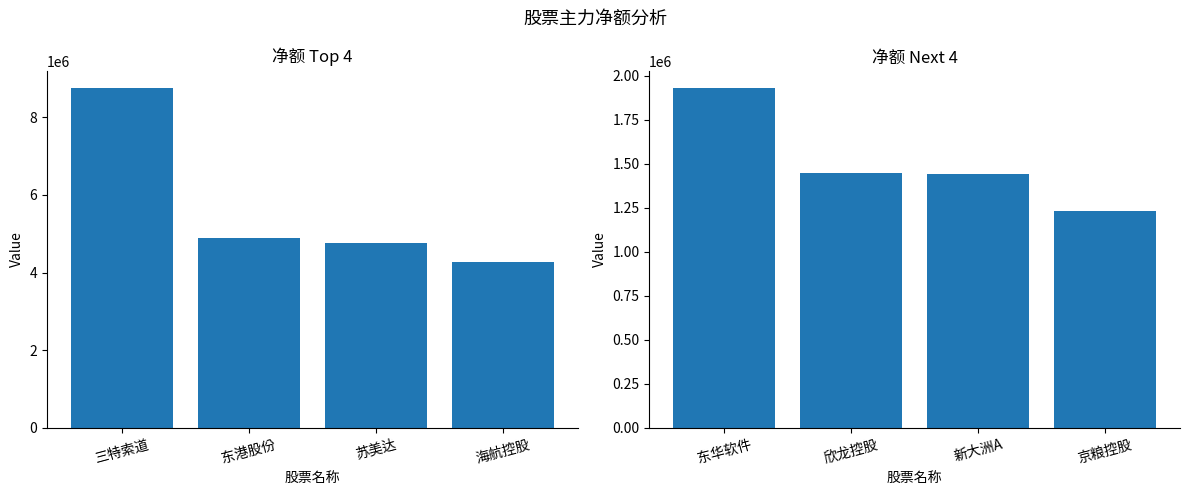

How many distinct data groups are displayed?

1